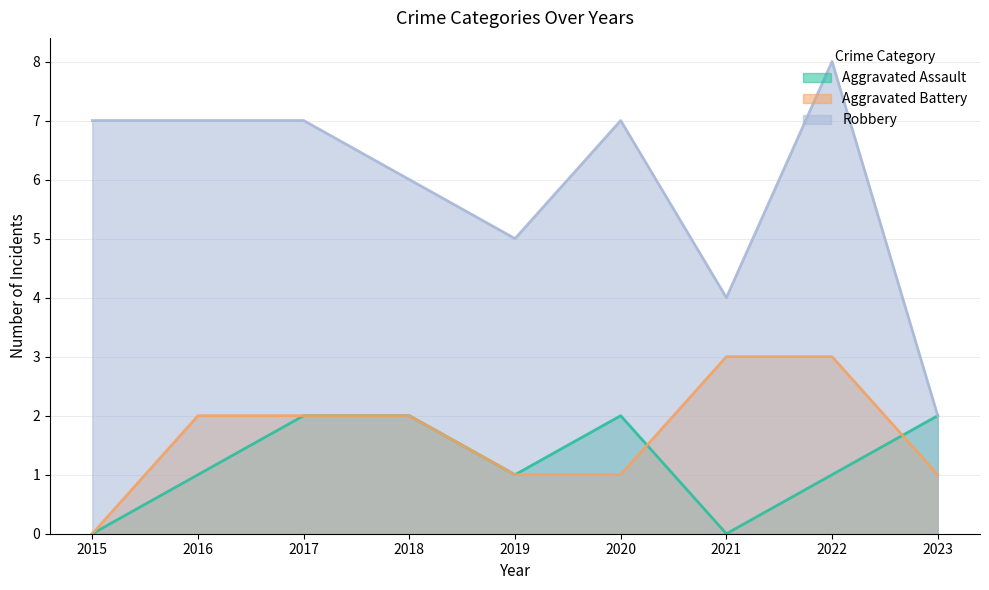

Rank the series by their maximum value, from highest to lowest.

Robbery, Aggravated Battery, Aggravated Assault